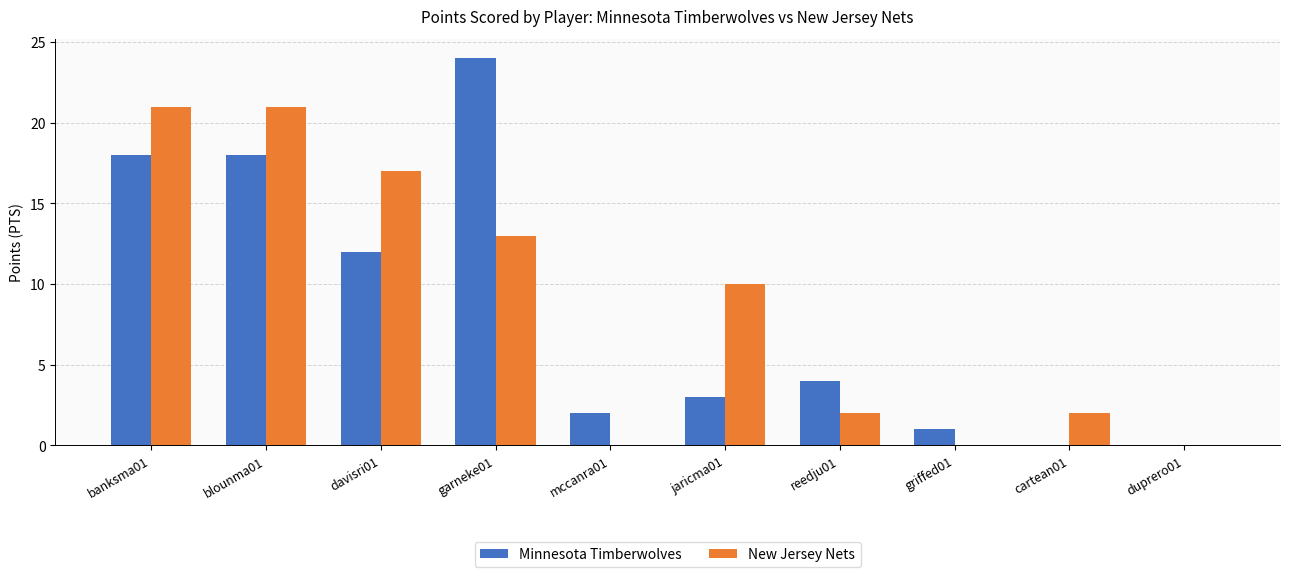

Are the bars horizontal?

No